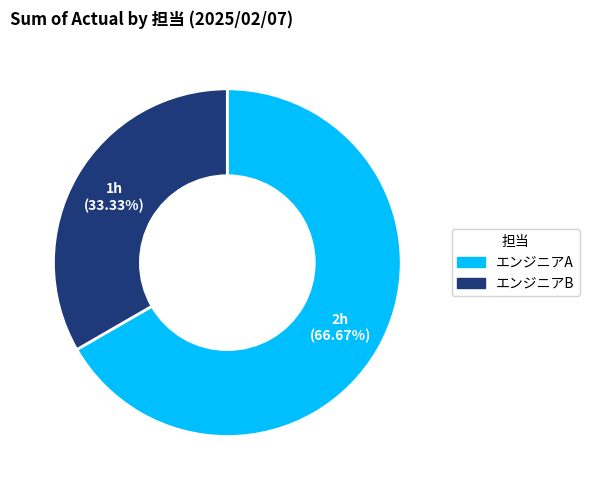

Which slice is the largest?

エンジニアA